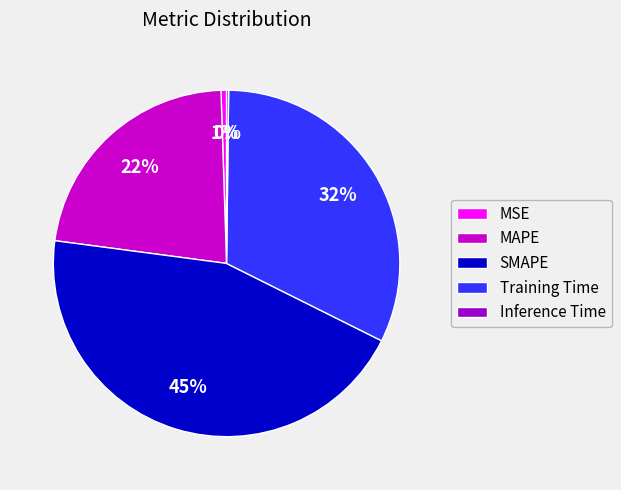

Combined, do MAPE and SMAPE account for over 50%?

Yes